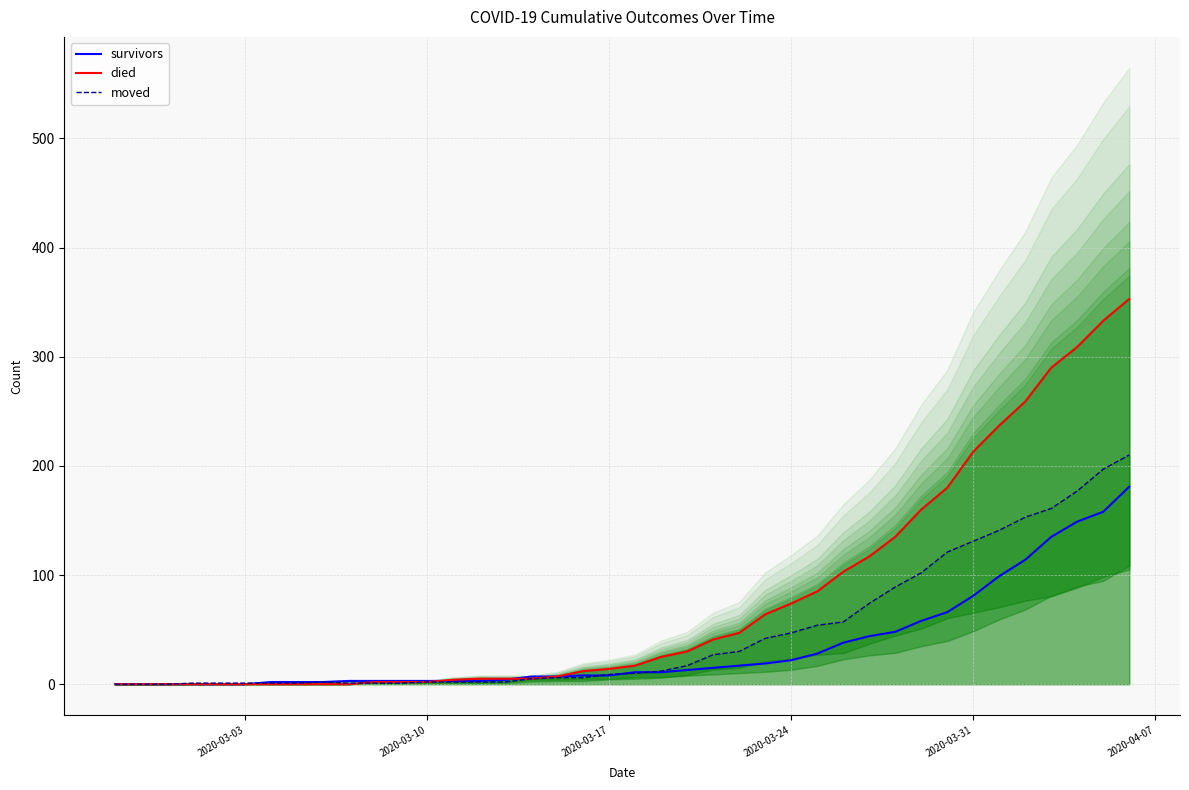

Is it true that survivors equals 219 at 38?

False